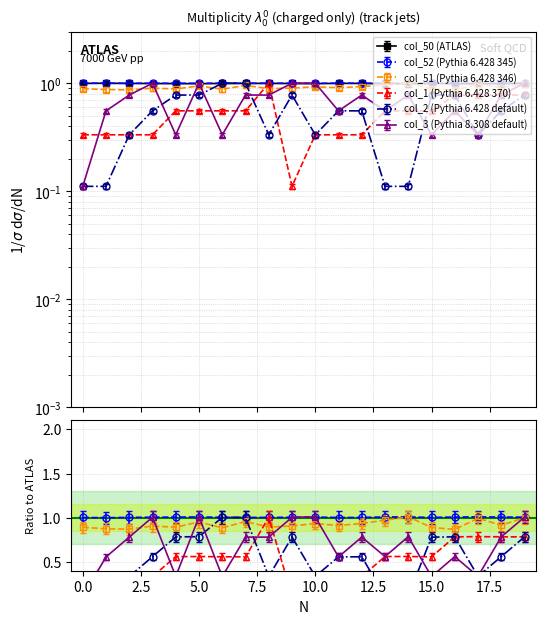

Reading right to left, what are all the values shown in this chart?

col_50: 1.0	1.0	1.0	1.0	1.0	1.0	1.0	1.0	1.0	1.0	1.0	1.0	1.0	1.0	1.0	1.0	1.0	1.0	1.0	1.0
col_51: 1.0	0.9	1.0	0.9	0.9	1.0	1.0	0.9	0.9	0.9	0.9	0.9	1.0	0.9	0.9	0.9	0.9	0.9	0.9	0.9
col_52: 1.0	1.0	1.0	1.0	1.0	1.0	1.0	1.0	1.0	1.0	1.0	1.0	1.0	1.0	1.0	1.0	1.0	1.0	1.0	1.0
col_1: 0.8	0.8	0.8	0.8	0.6	0.6	0.6	0.3	0.3	0.3	0.1	1.0	0.6	0.6	0.6	0.6	0.3	0.3	0.3	0.3
col_2: 0.8	0.6	0.3	0.8	0.8	0.1	0.1	0.6	0.6	0.3	0.8	0.3	1.0	1.0	0.8	0.8	0.6	0.3	0.1	0.1
col_3: 1.0	0.8	0.3	0.6	0.3	0.8	0.6	0.8	0.6	1.0	1.0	0.8	0.8	0.3	1.0	0.3	1.0	0.8	0.6	0.1